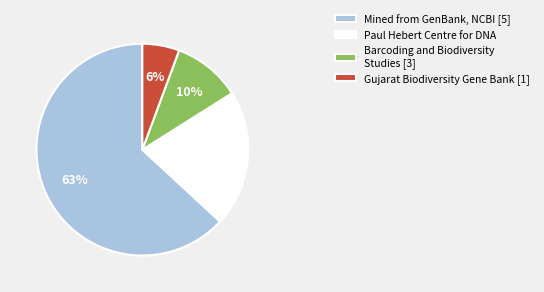

Which category accounts for the majority?

Mined from GenBank, NCBI [5]